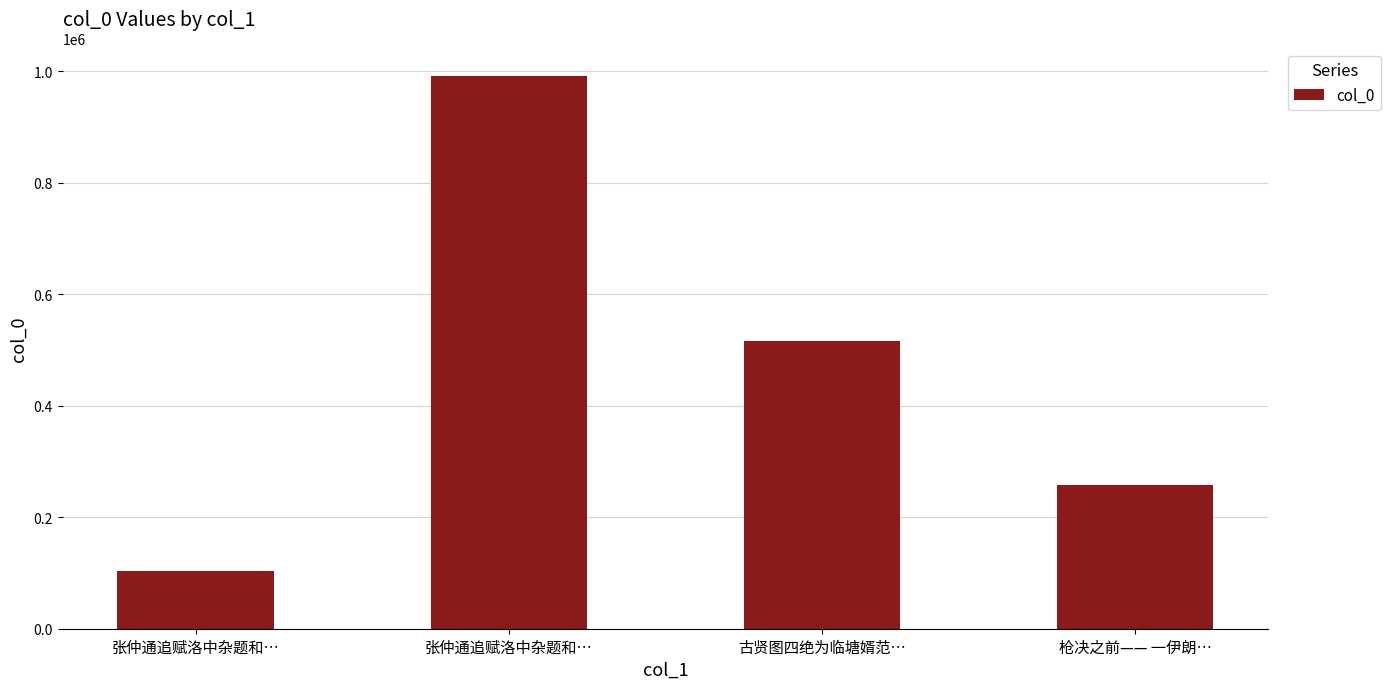

Rank the categories by value from lowest to highest.

张仲通追赋洛中杂题和…, 枪决之前—— 一伊朗…, 古贤图四绝为临塘婿范…, 张仲通追赋洛中杂题和…